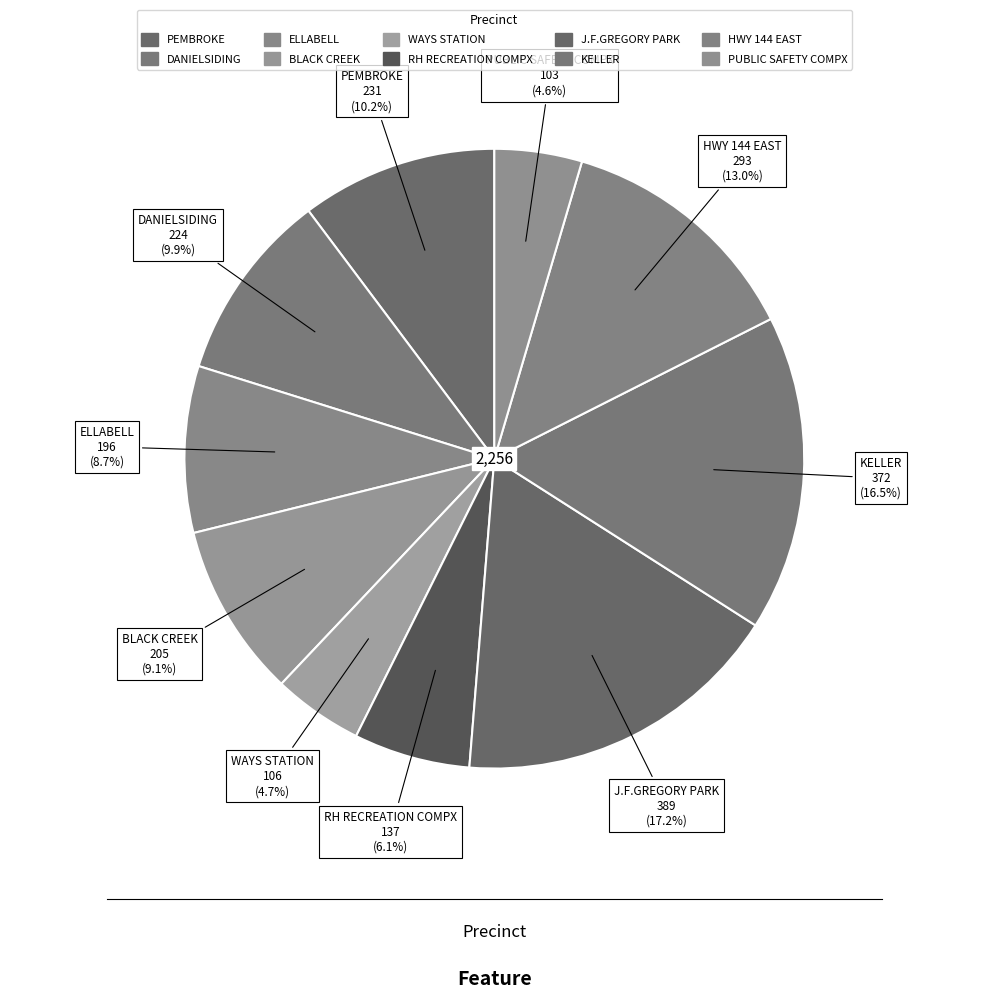

Rank the categories by value from lowest to highest.

PUBLIC SAFETY COMPX, WAYS STATION, RH RECREATION COMPX, ELLABELL, BLACK CREEK, DANIELSIDING, PEMBROKE, HWY 144 EAST, KELLER, J.F.GREGORY PARK